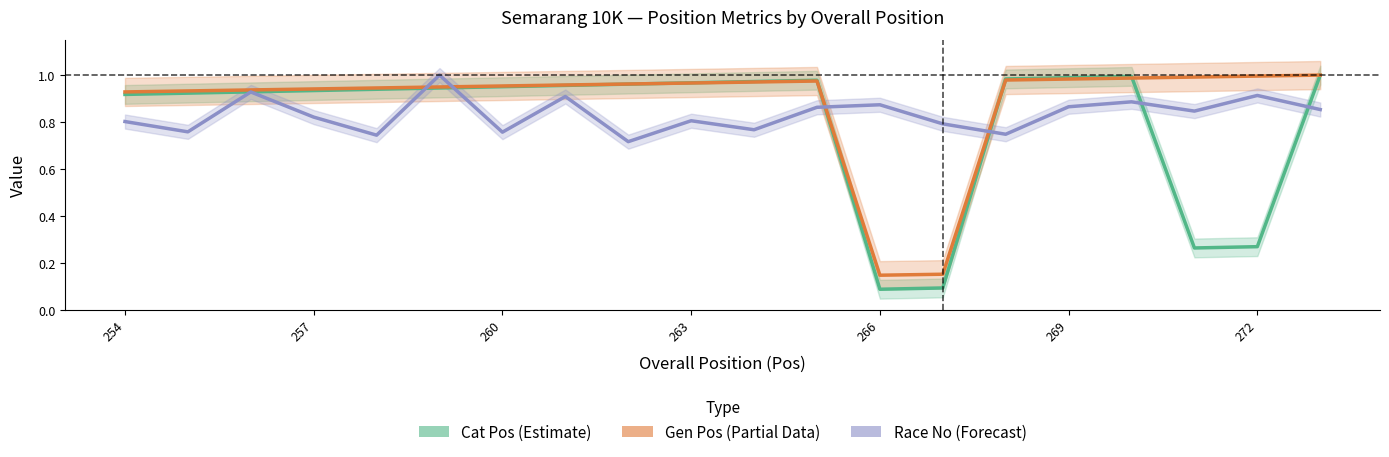

How many intersections are there between Cat Pos and Gen Pos?

4